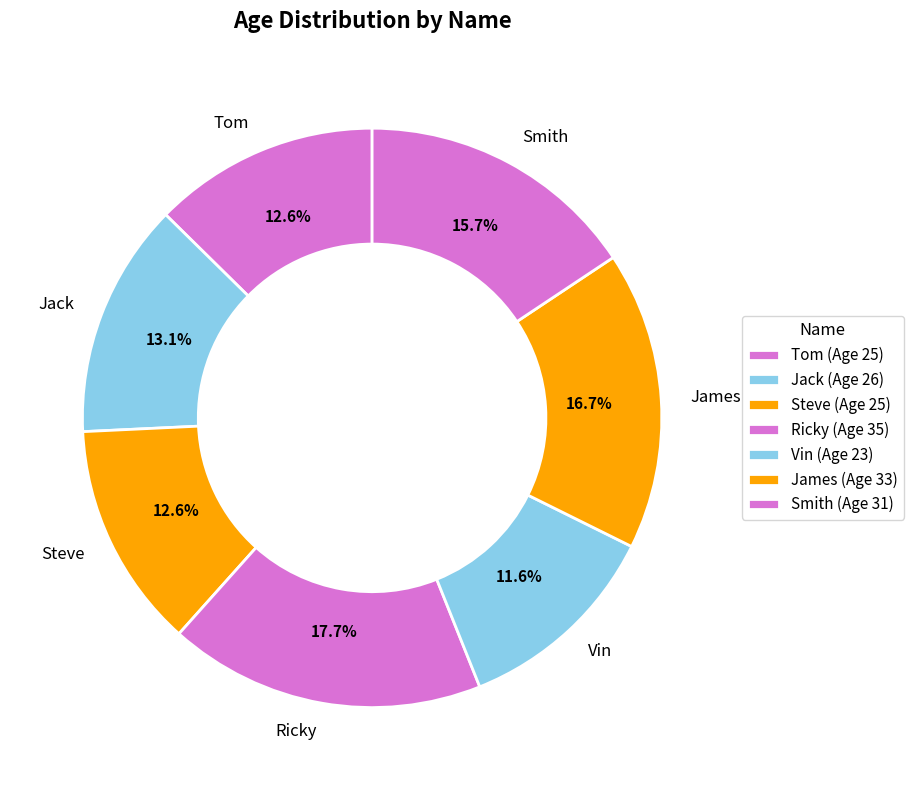

What is the ratio of the value at Smith to the value at James?

0.9